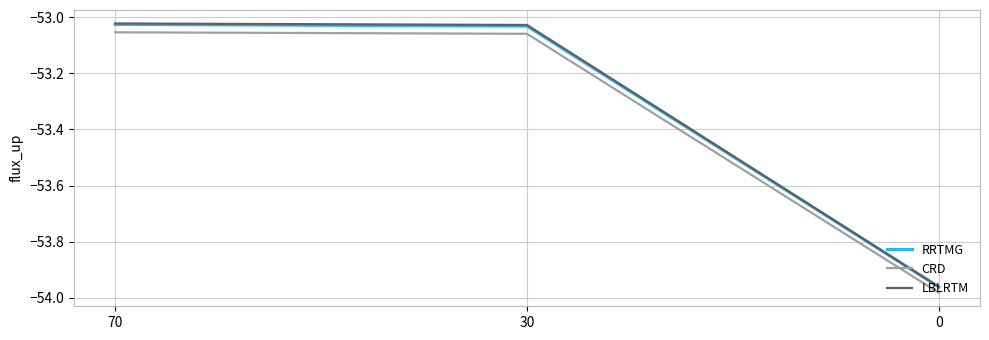

Which series changed the most between 30 and 0?

LBLRTM